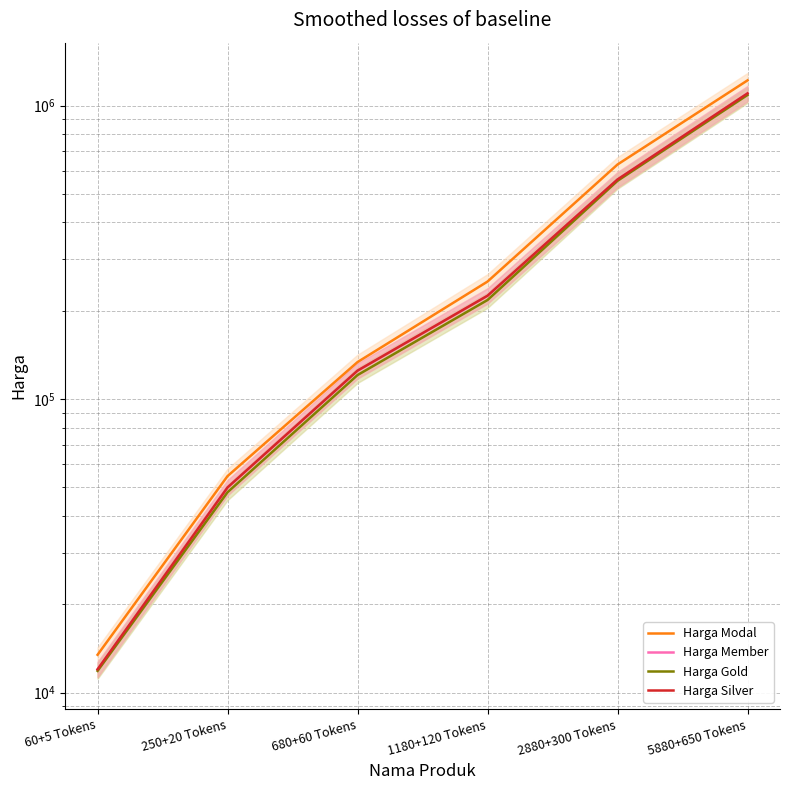

Is it true that Harga Member equals 1100000 at 5880+650 Tokens?

True